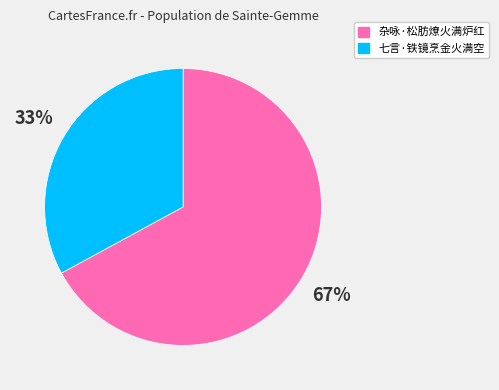

To the nearest percent, what is the difference between the largest and smallest slice percentages?

34%